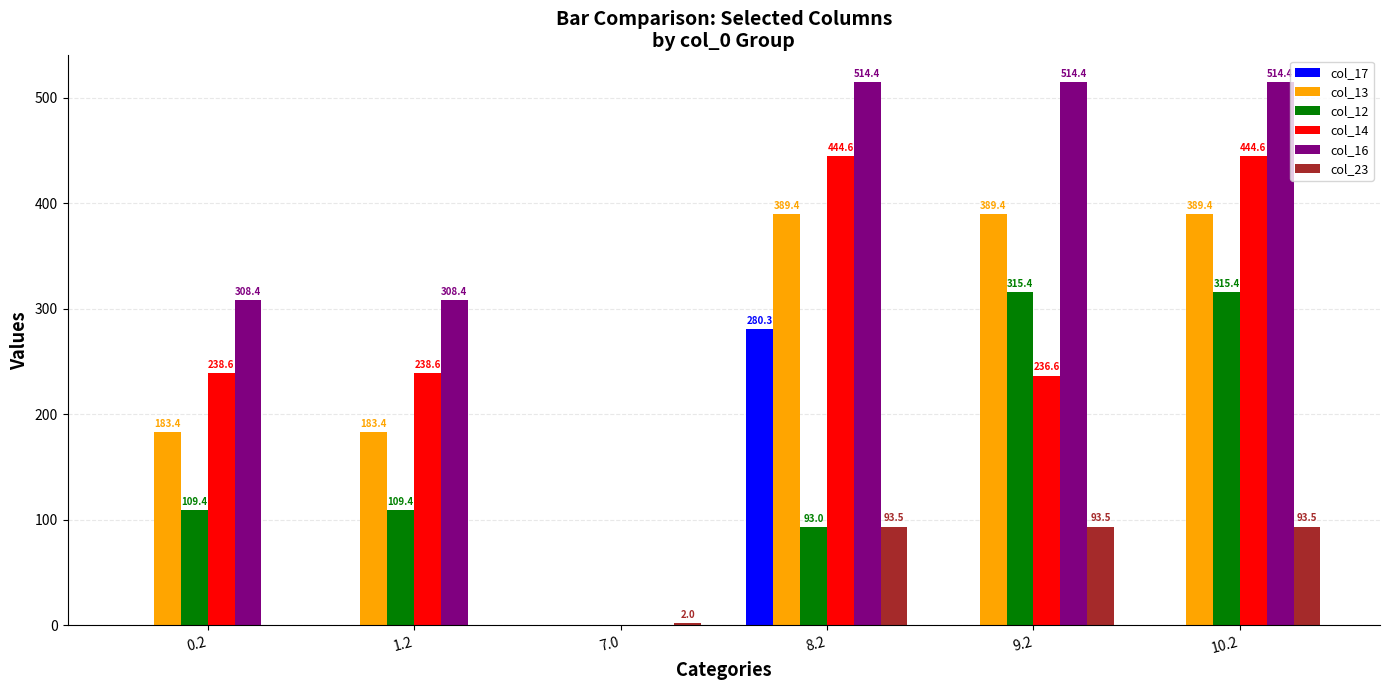

What is the highest value of the col_23 series?

93.5